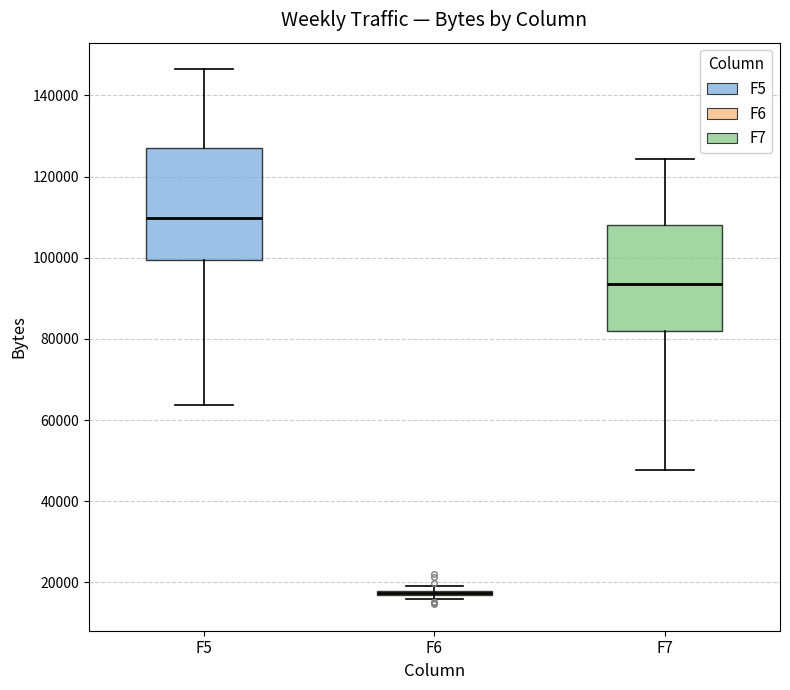

Where is the upper edge of the box for F6 on the y-axis? The values are not printed on the chart, so give them approximately, as read against the axis.

18000